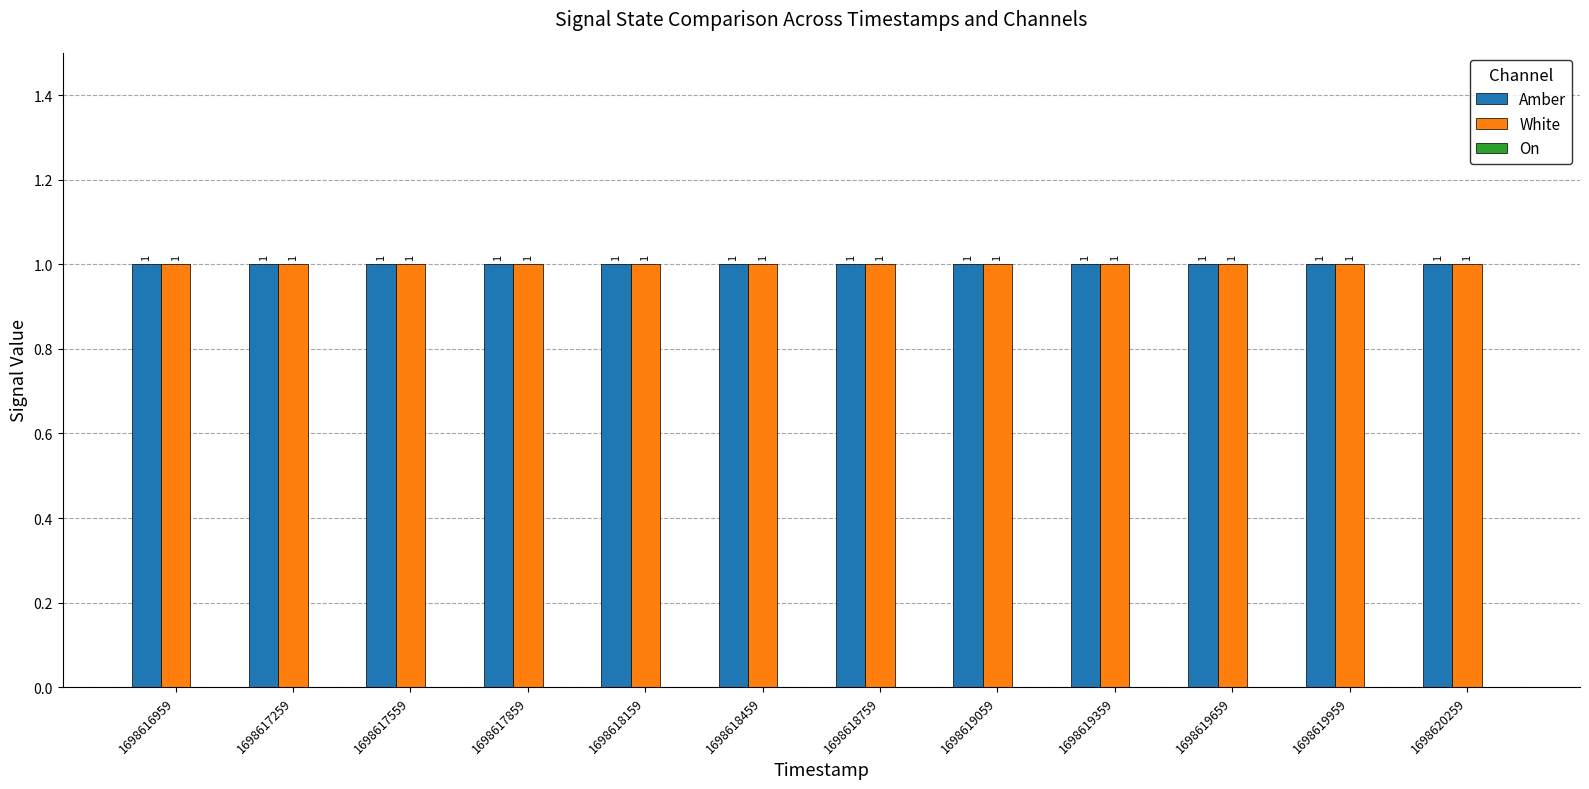

What is the greatest value displayed?

1